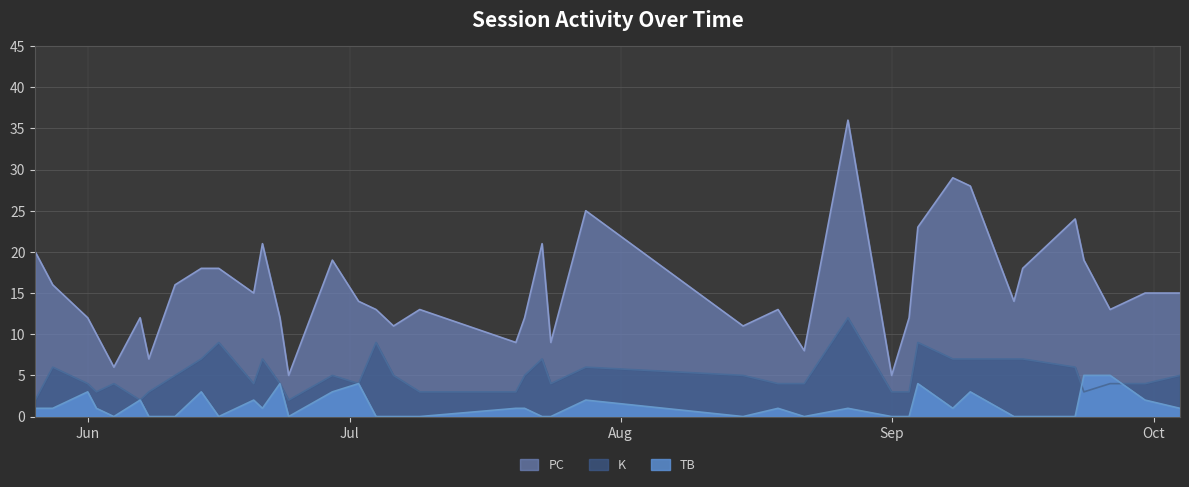

At 2023-09-08, list the series in order from largest to smallest.

PC, K, TB